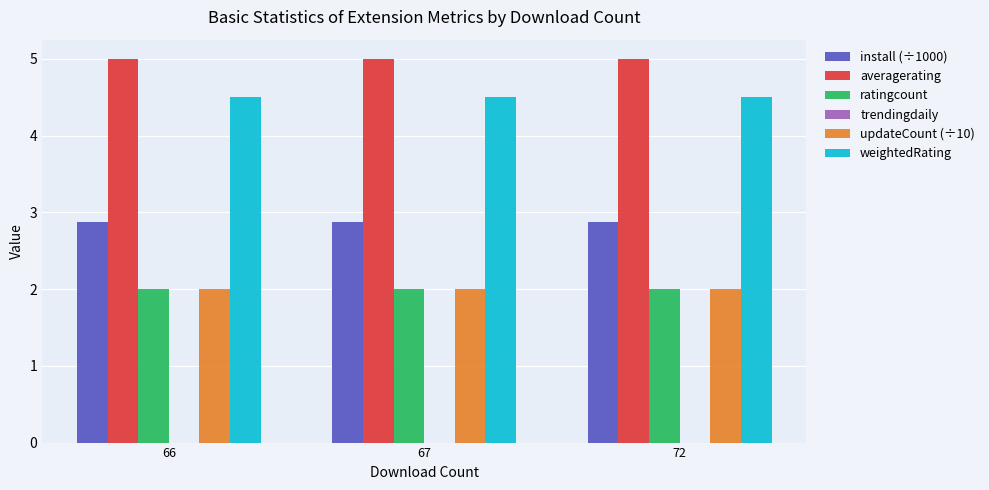

What is the spread (max minus min) of values at 72?

3.0